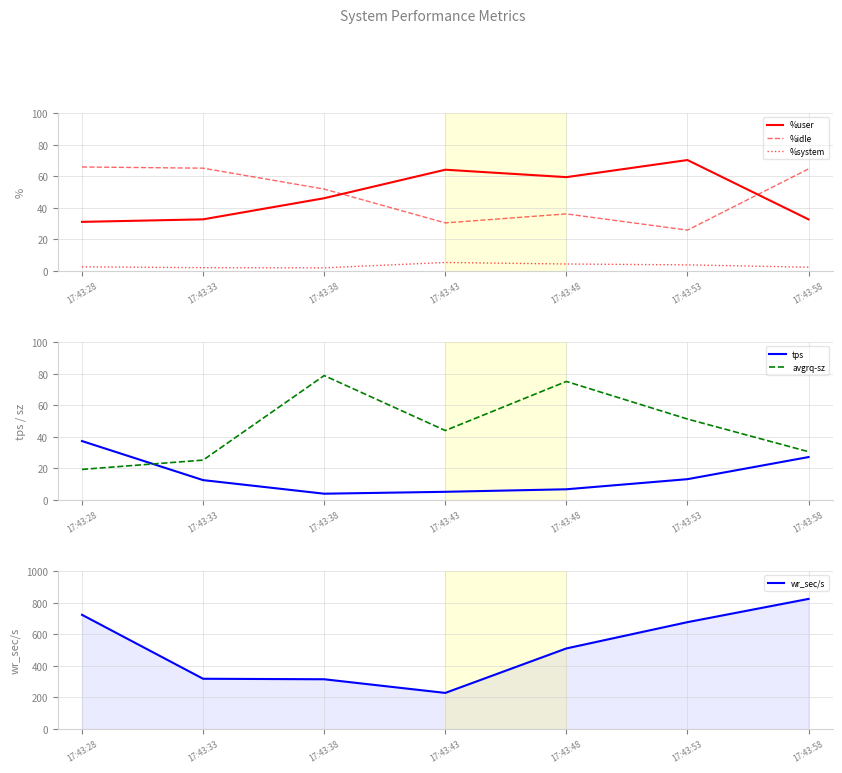

What are all the series names shown in the legend?

%user, %idle, %system, tps, avgrq-sz, wr_sec/s